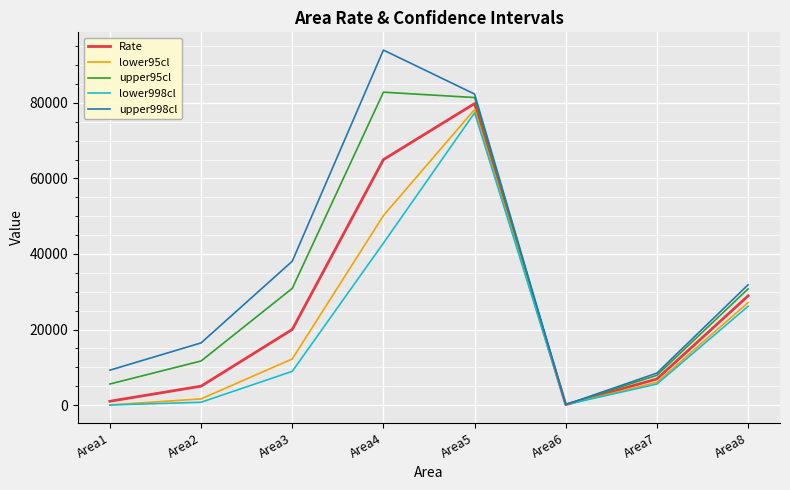

Which series has the largest range (max minus min)?

upper998cl